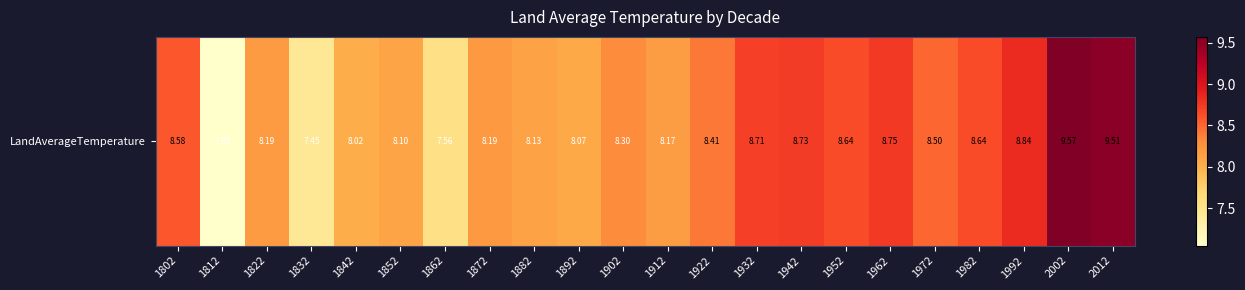

What is the approximate value at 1802?

8.6